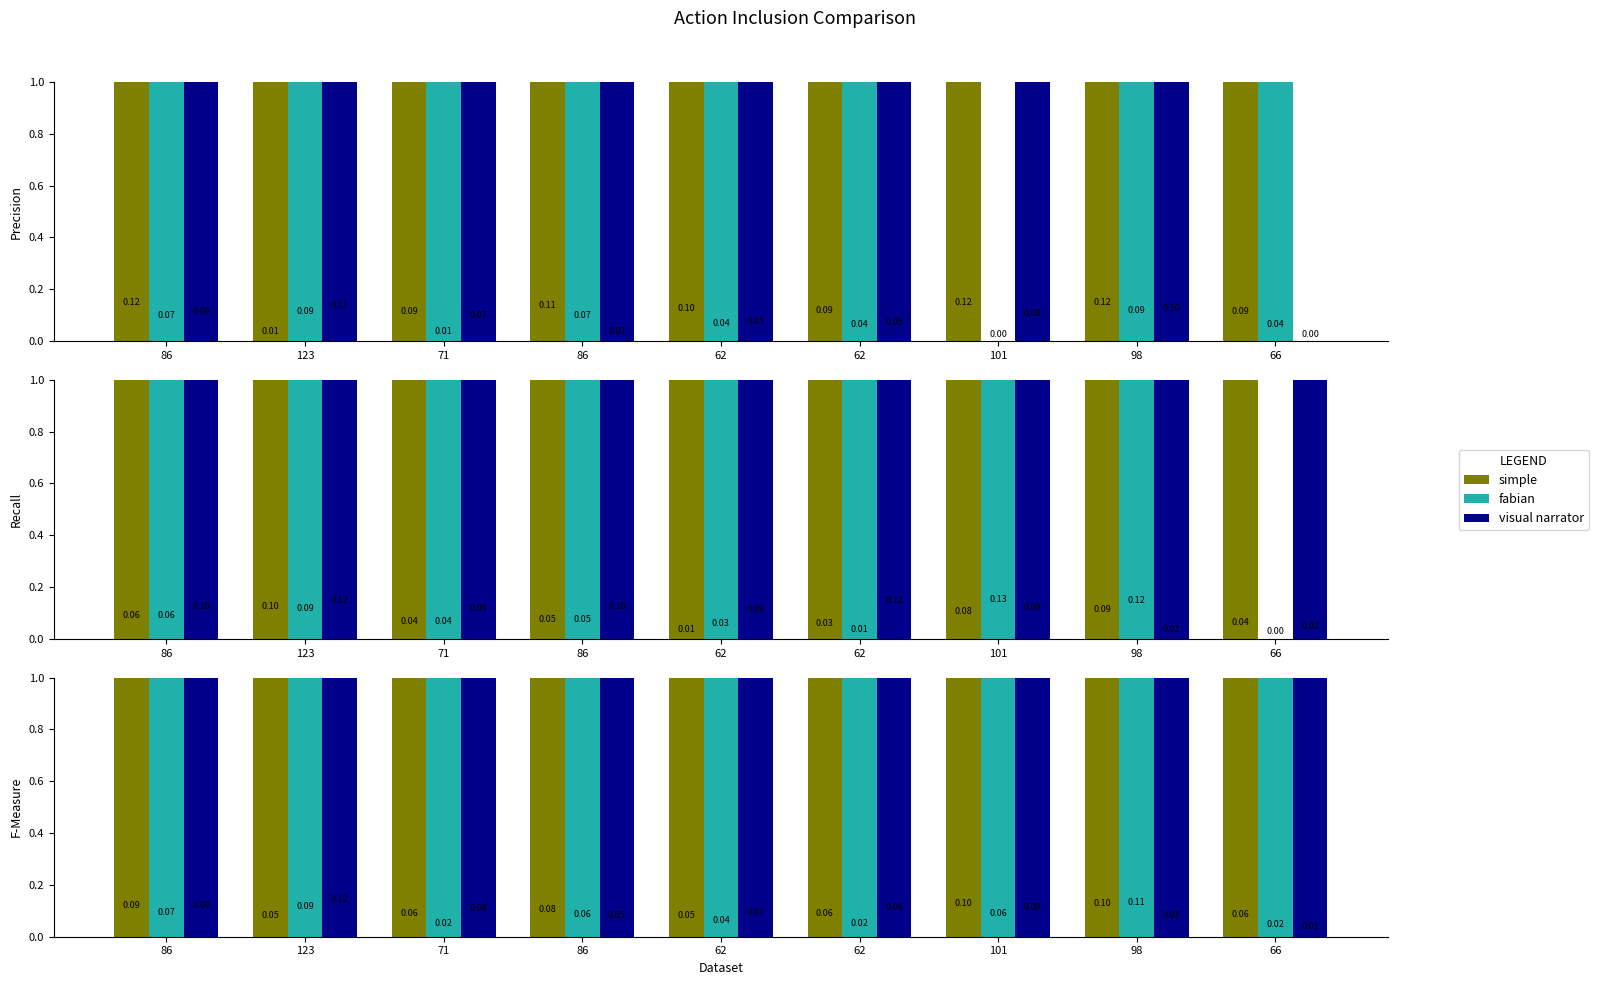

What is the average value of the fabian series?

54.1